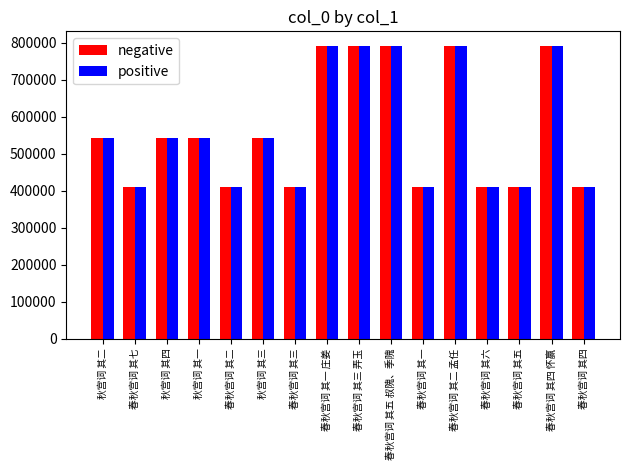

What is the average value of the negative series?

562471